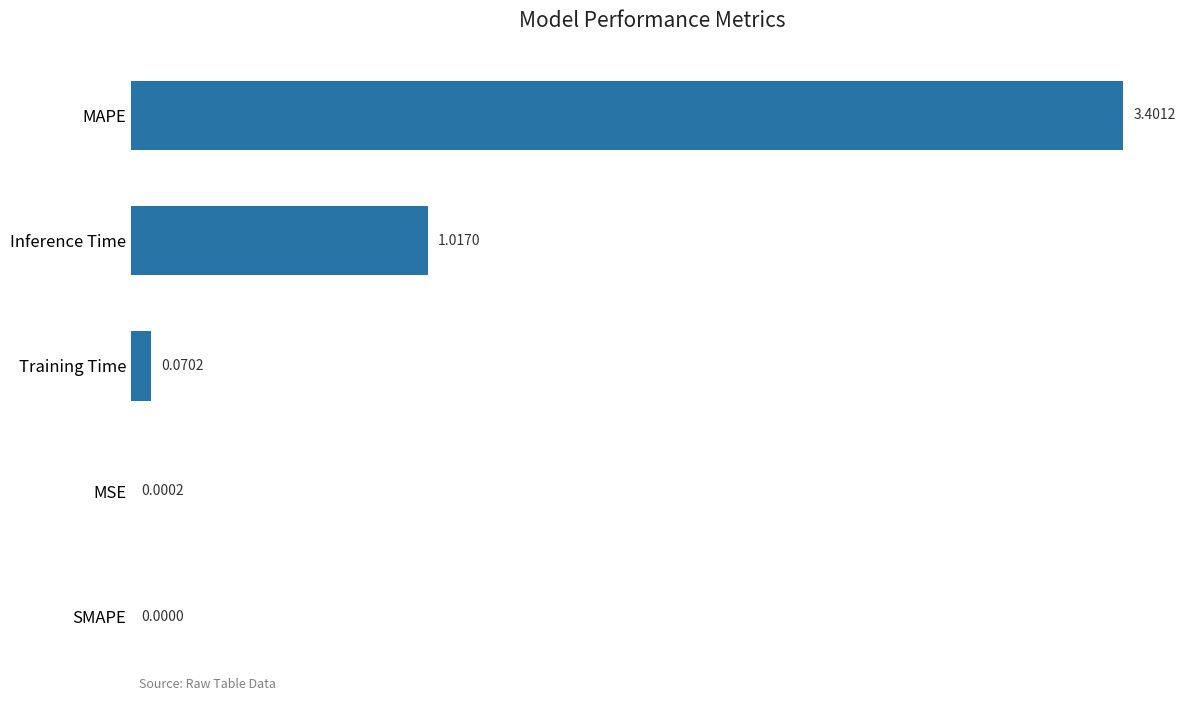

What is the change in value from Inference Time to SMAPE?

-1.0